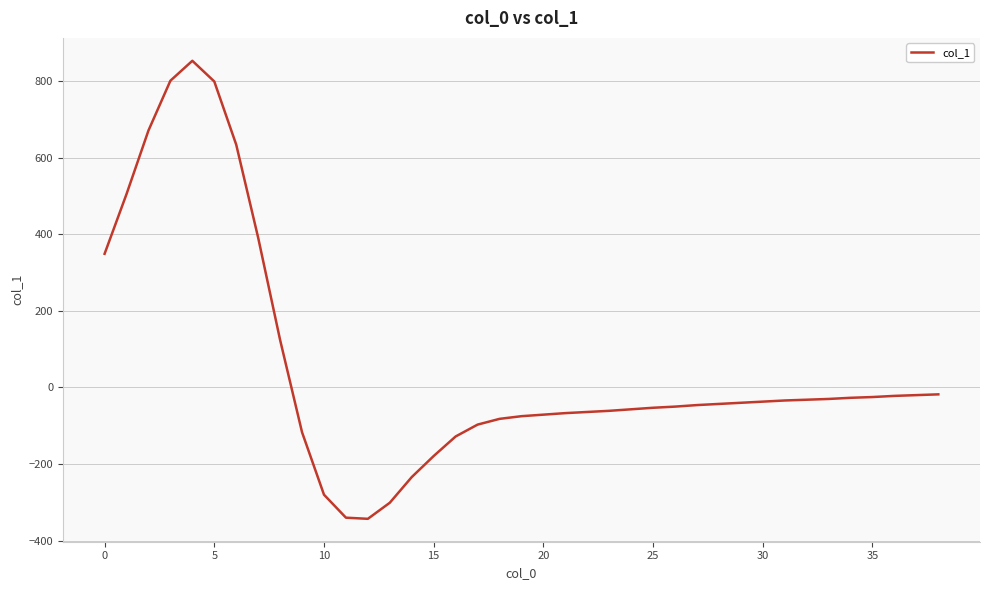

What is the greatest value displayed?

853